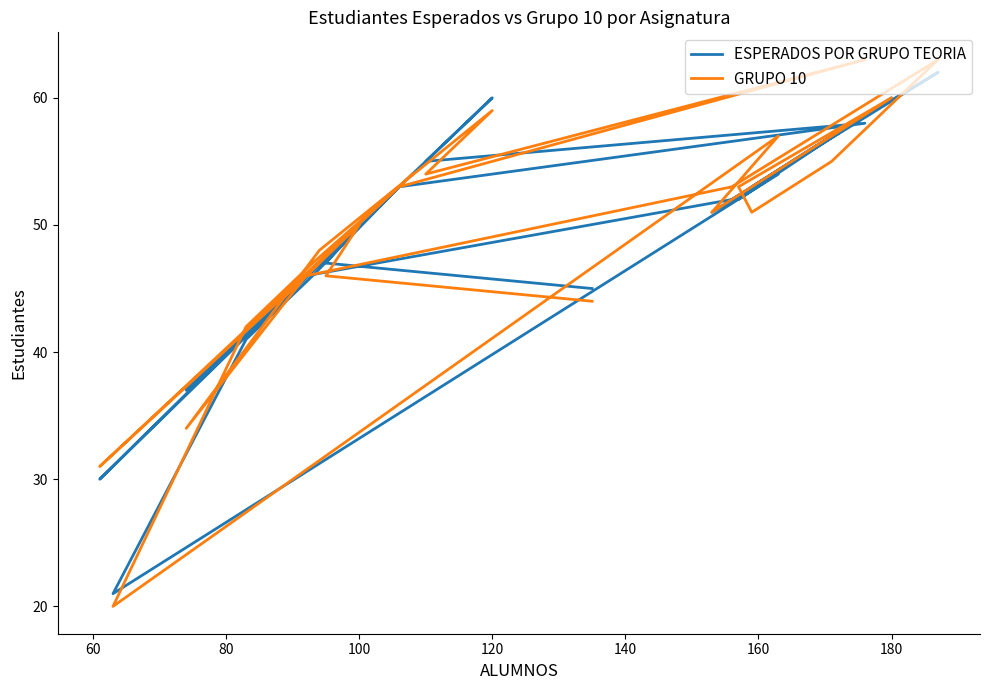

What is the label of the 20th point from the right?

160